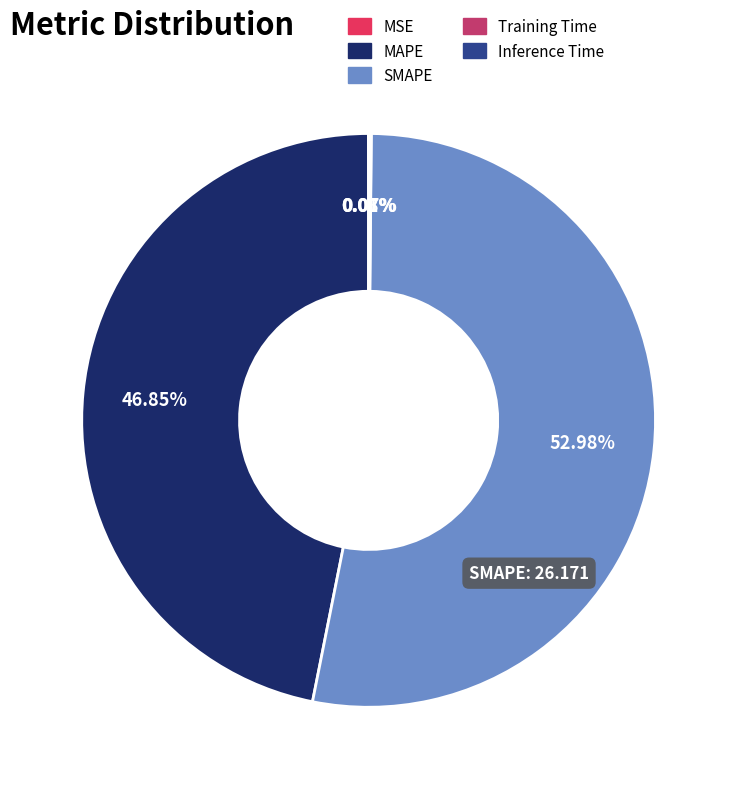

Which category has the biggest portion of the pie?

SMAPE